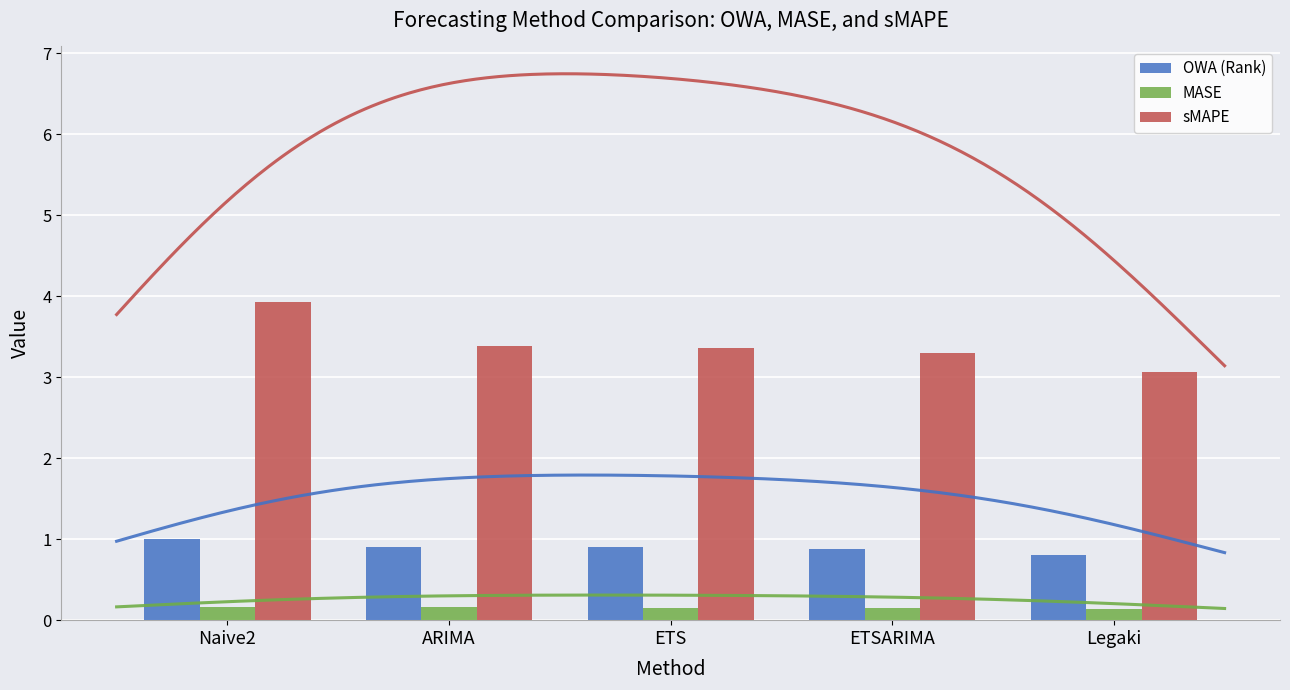

What are all the series names shown in the legend?

OWA (Rank), MASE, sMAPE